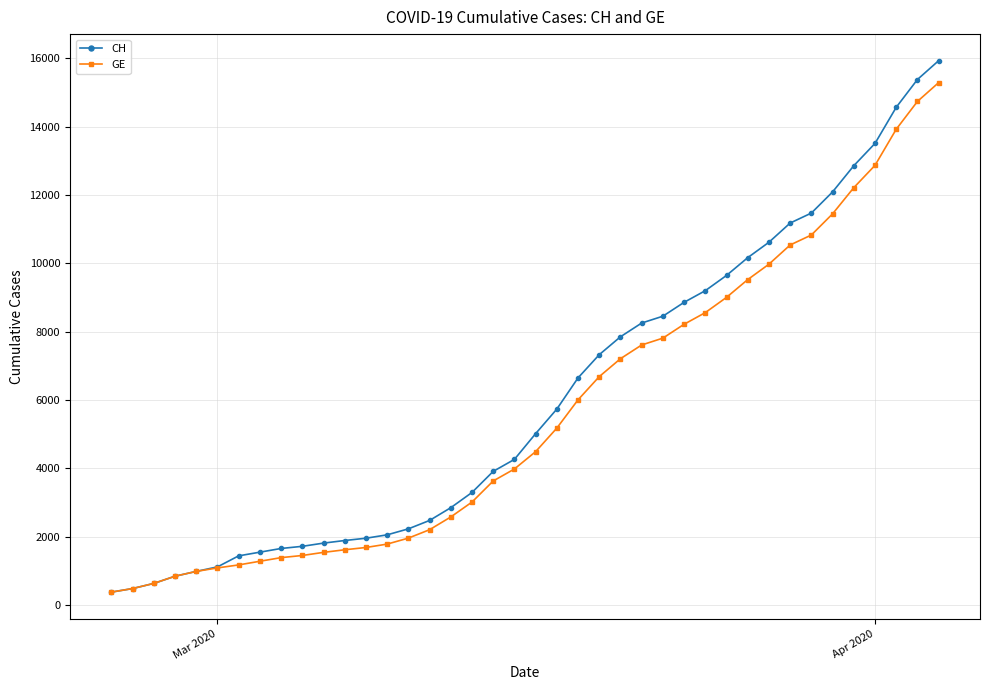

What is the value of the CH point at the 27th from the left?

8449